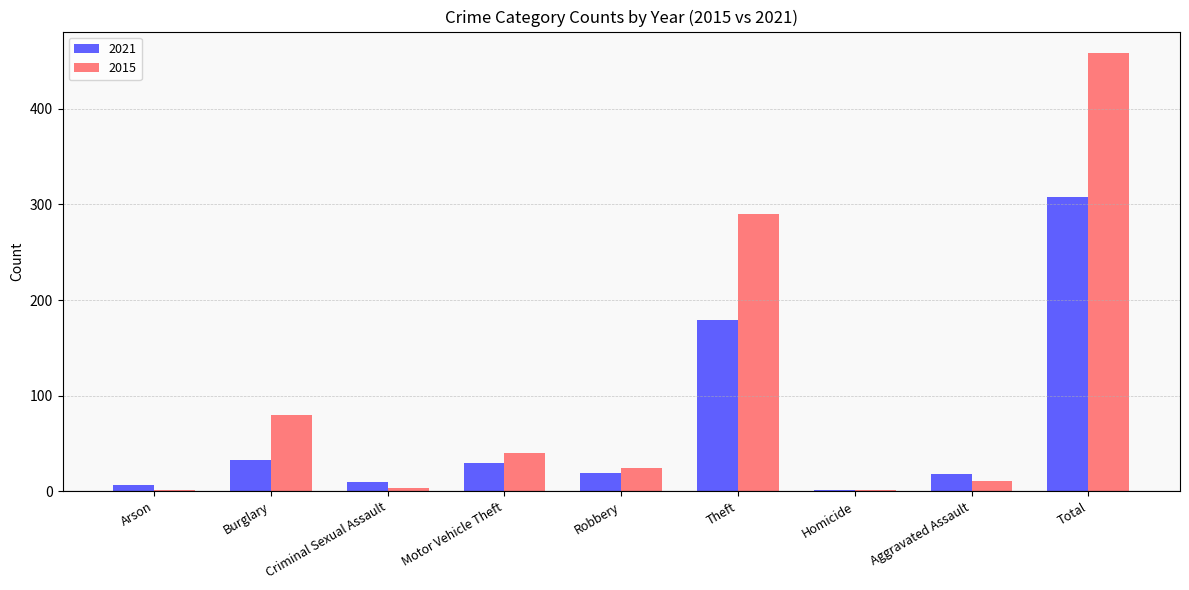

At which label does 2015 reach its peak?

Total